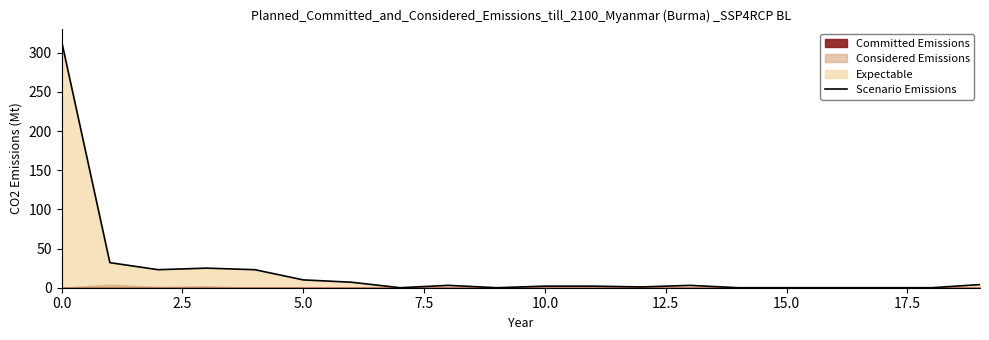

What position from the left is 14?

15